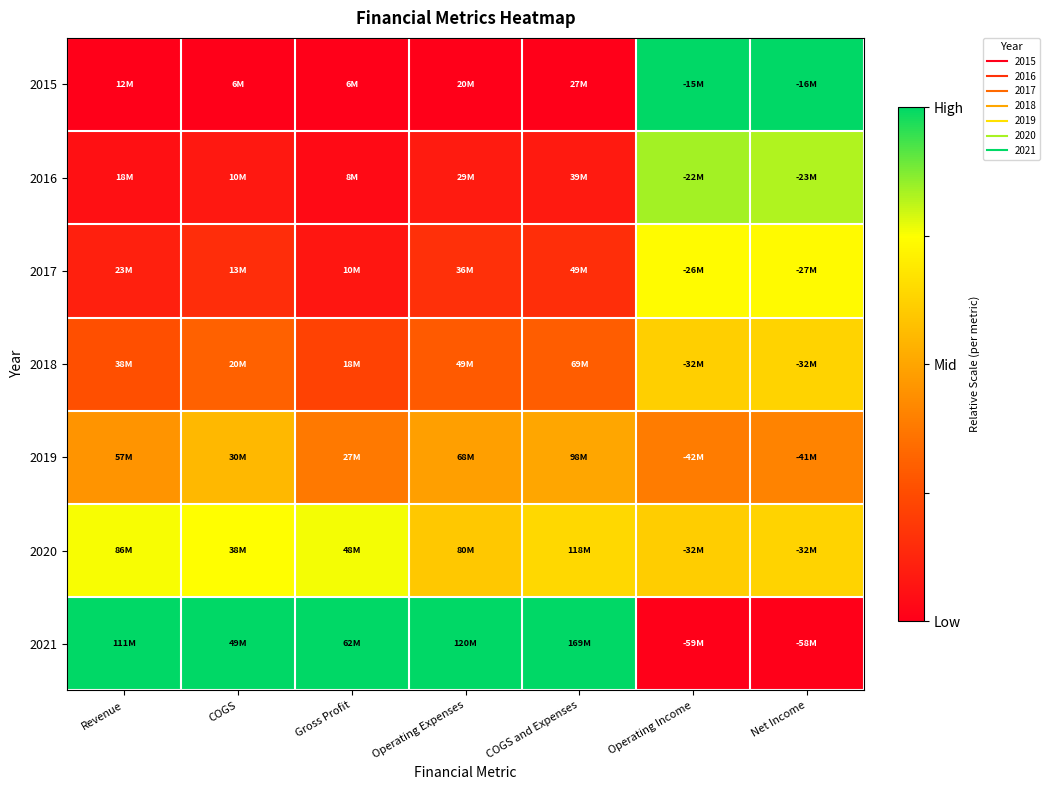

Between Revenue and COGS and Expenses, which is larger?

Revenue